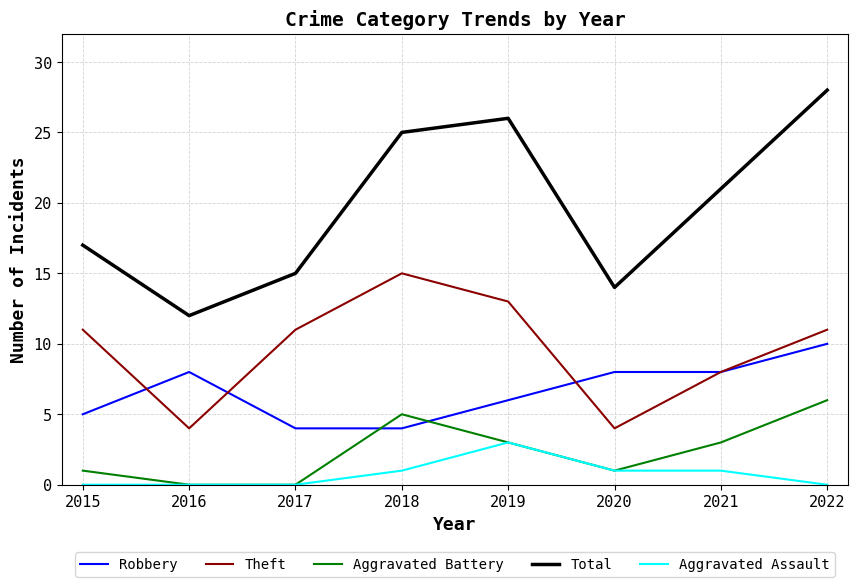

True or false: Theft and Total cross at least once.

False